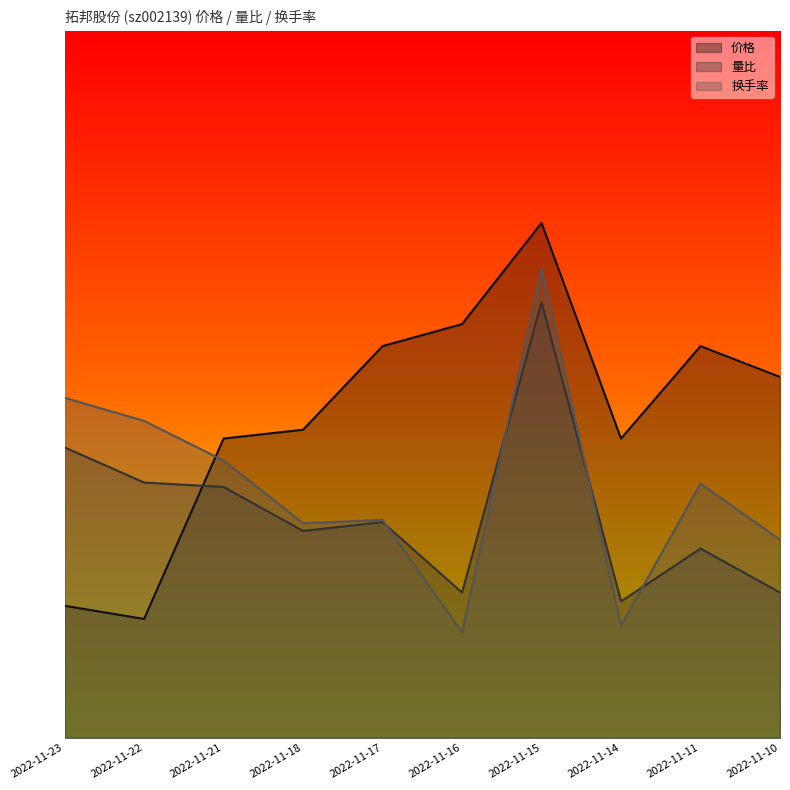

At which label does 价格 first exceed 7?

2022-11-17